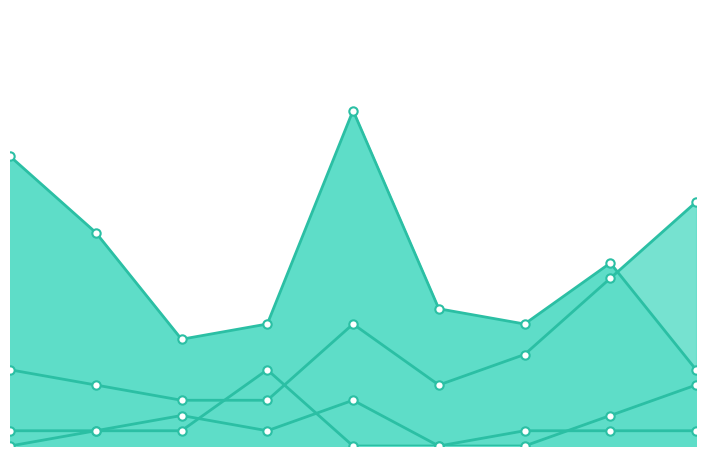

What is the spread (max minus min) of values at 2019?

22